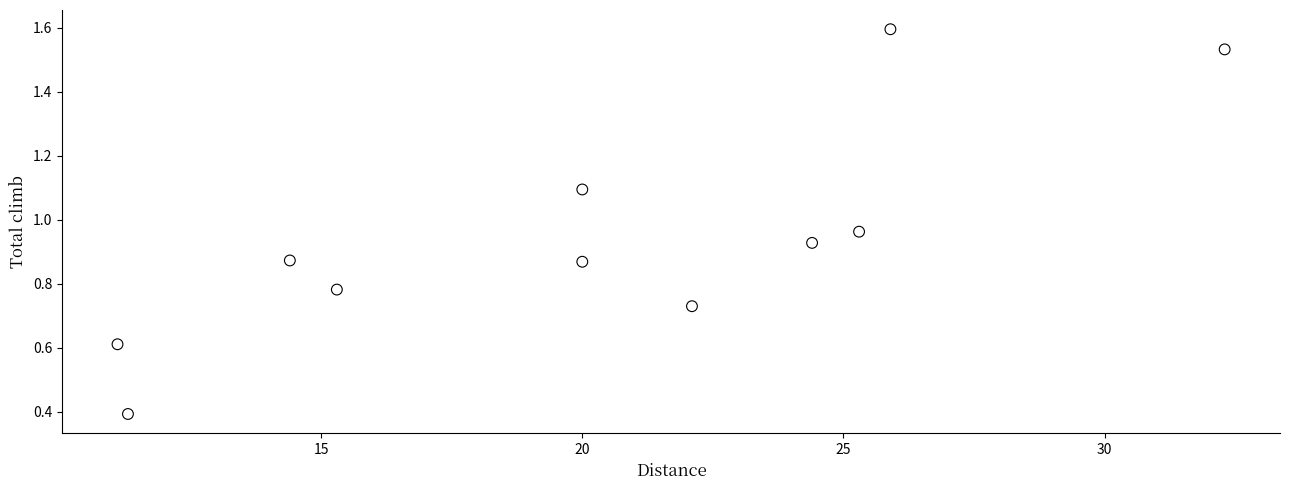

What is the average X value?

20.2